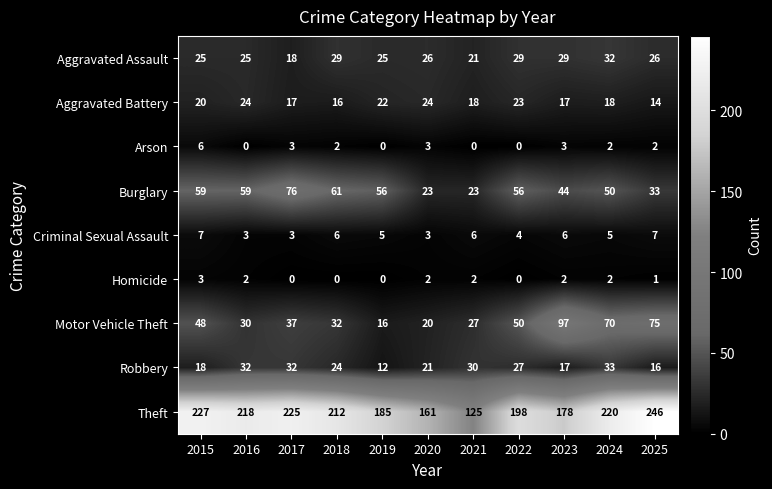

True or false: Homicide has a value of 0 at 2020.

False